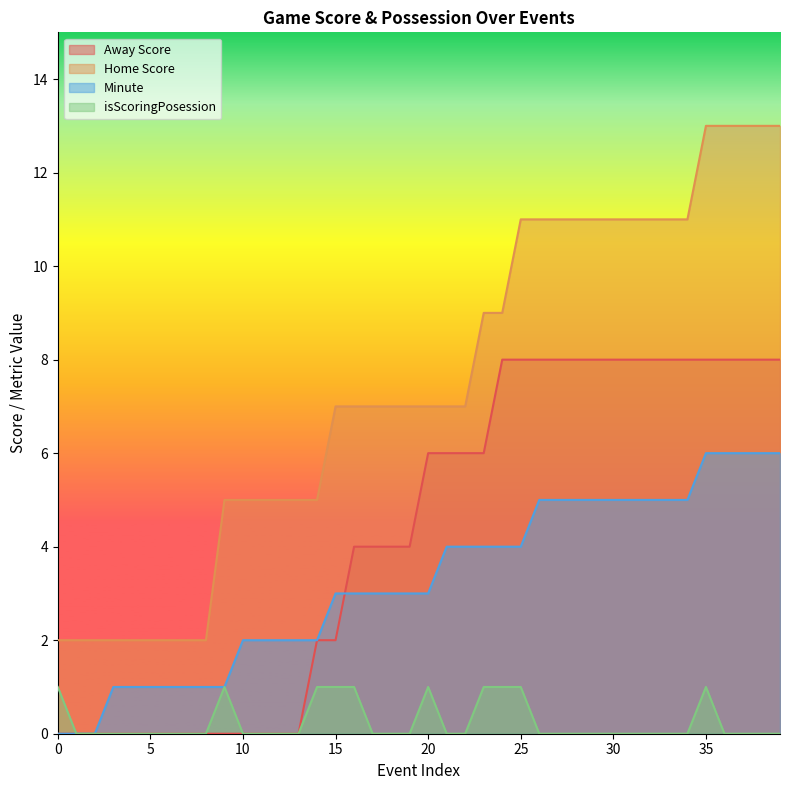

Is the value of isScoringPosession at 12 greater than the value of Home Score at 4?

No